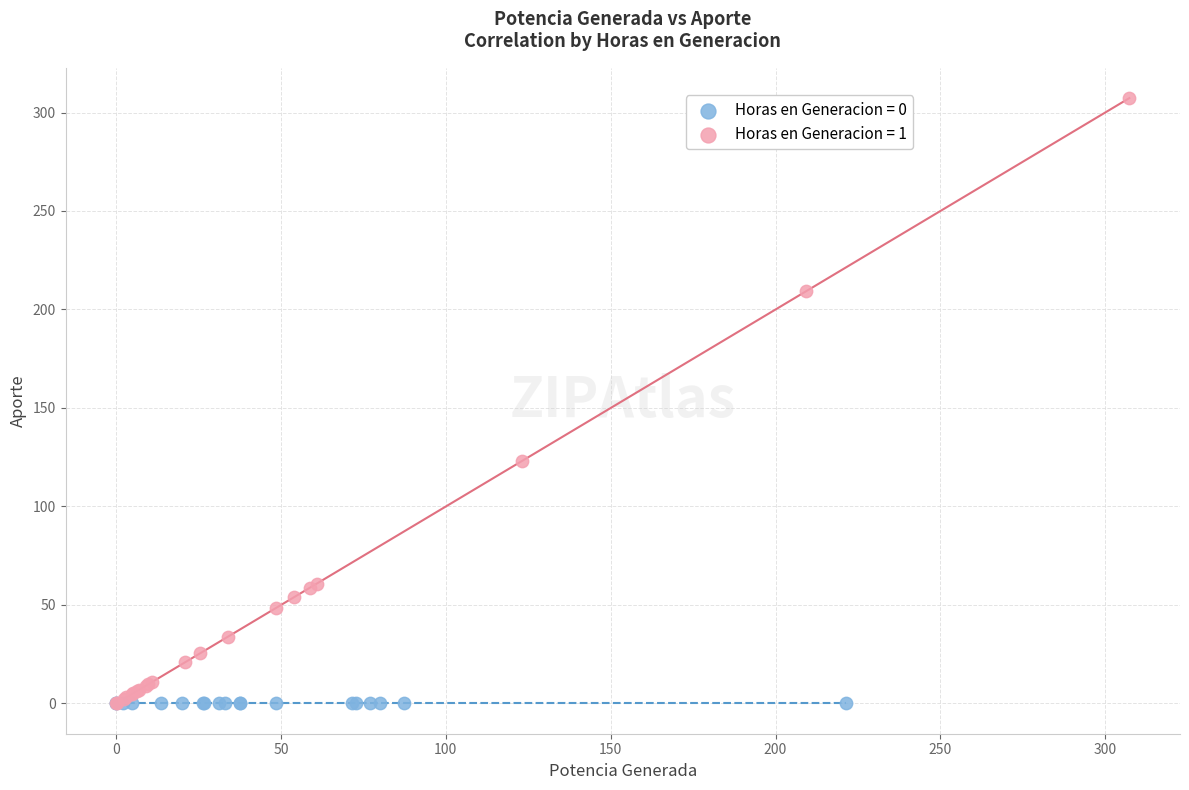

Which series contains the highest Y value?

Horas en Generacion = 1